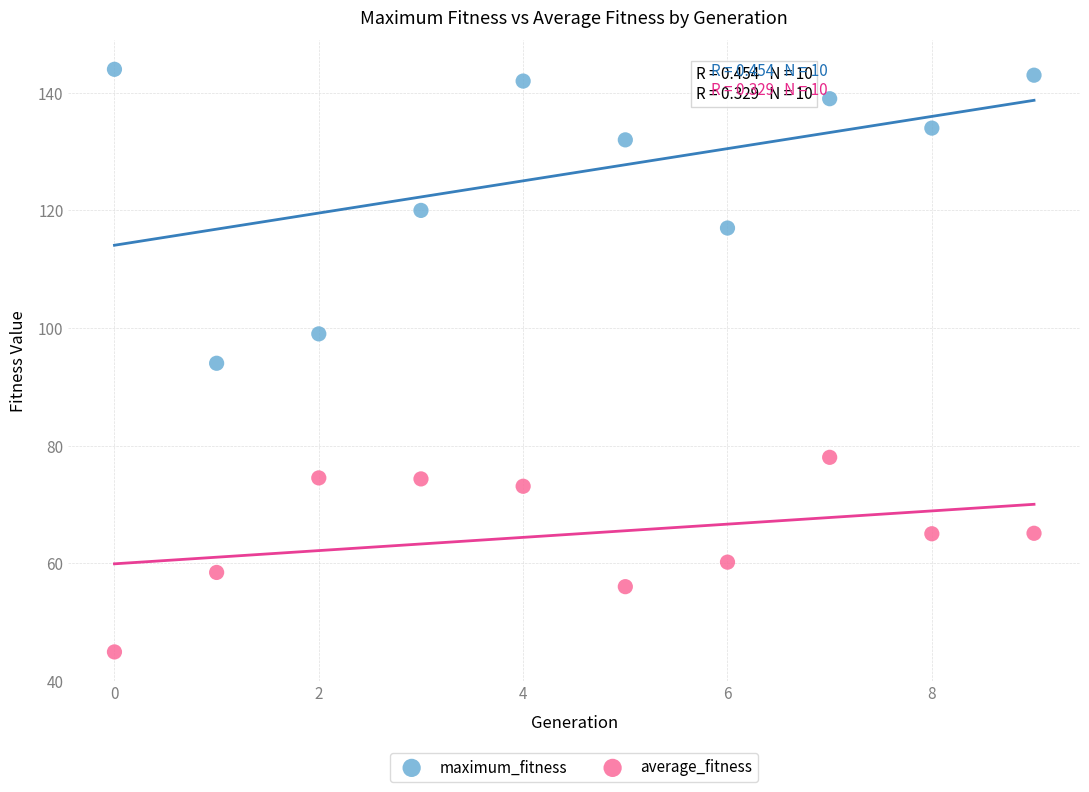

Which series contains the lowest Y value?

average_fitness